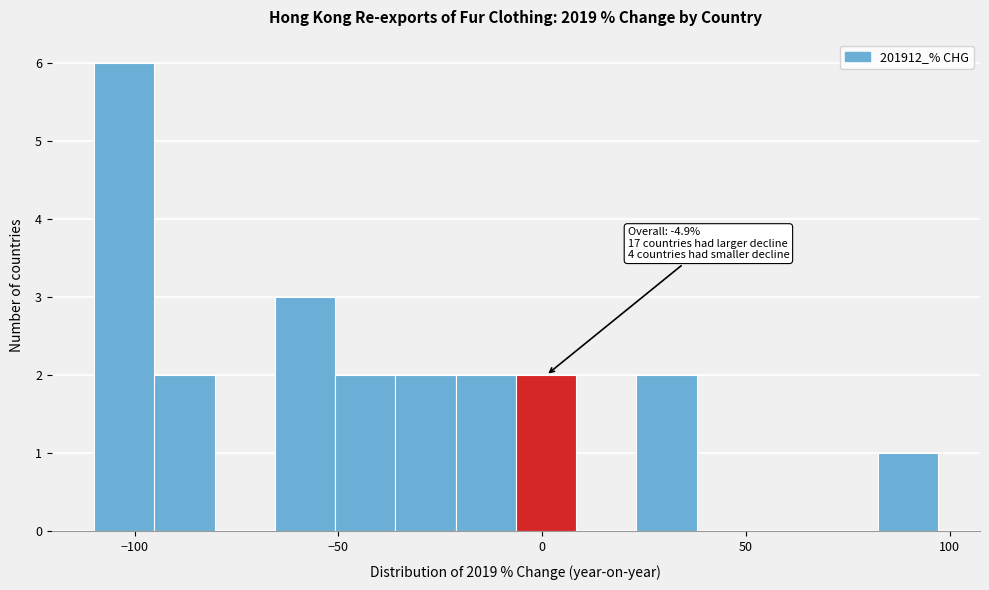

Read against the x-axis, roughly where is the centre of the tallest bar?

-105